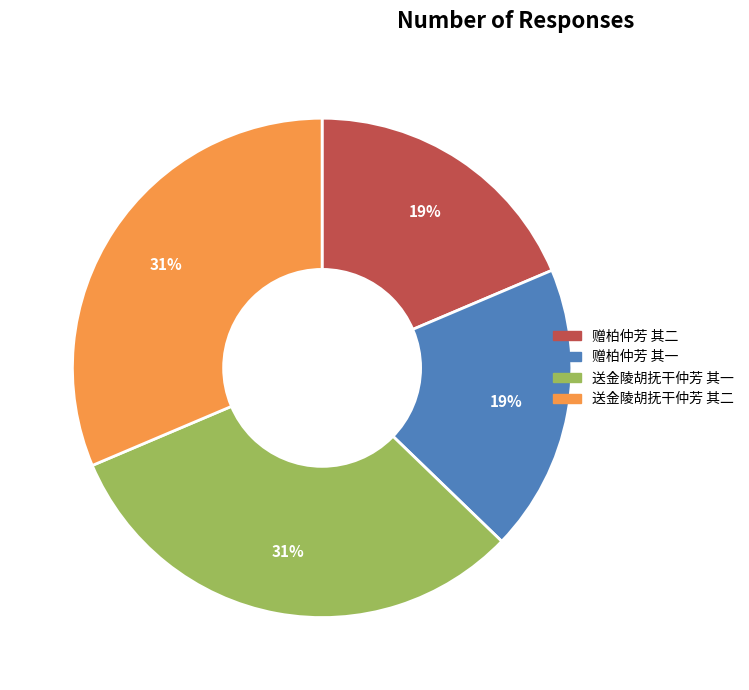

Approximately how many times larger is the value at 送金陵胡抚干仲芳 其一 compared to 送金陵胡抚干仲芳 其二?

1.0